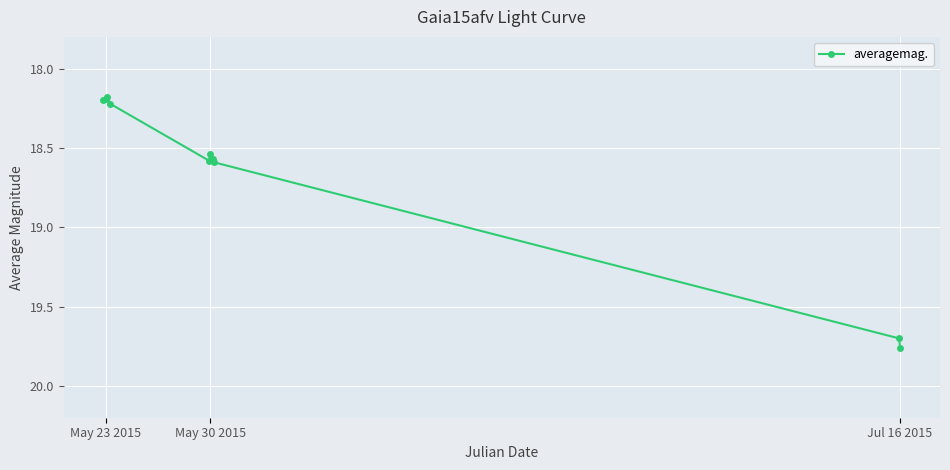

Count the values in the range 18 to 19.

8